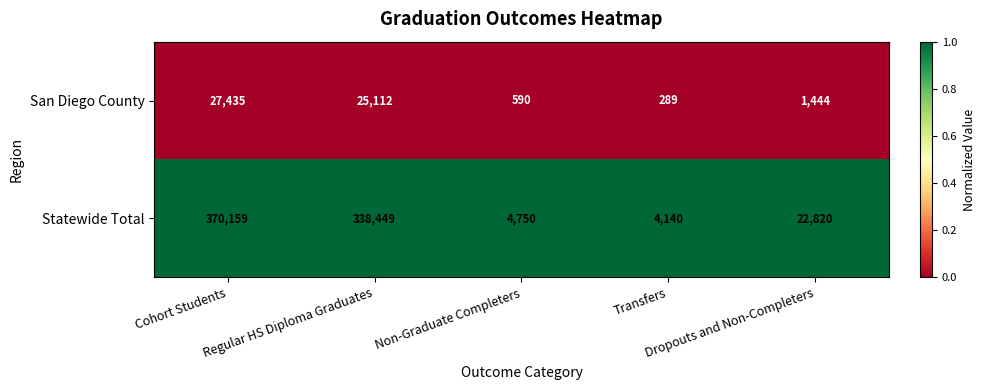

At which category does the chart reach its minimum across all series?

Transfers